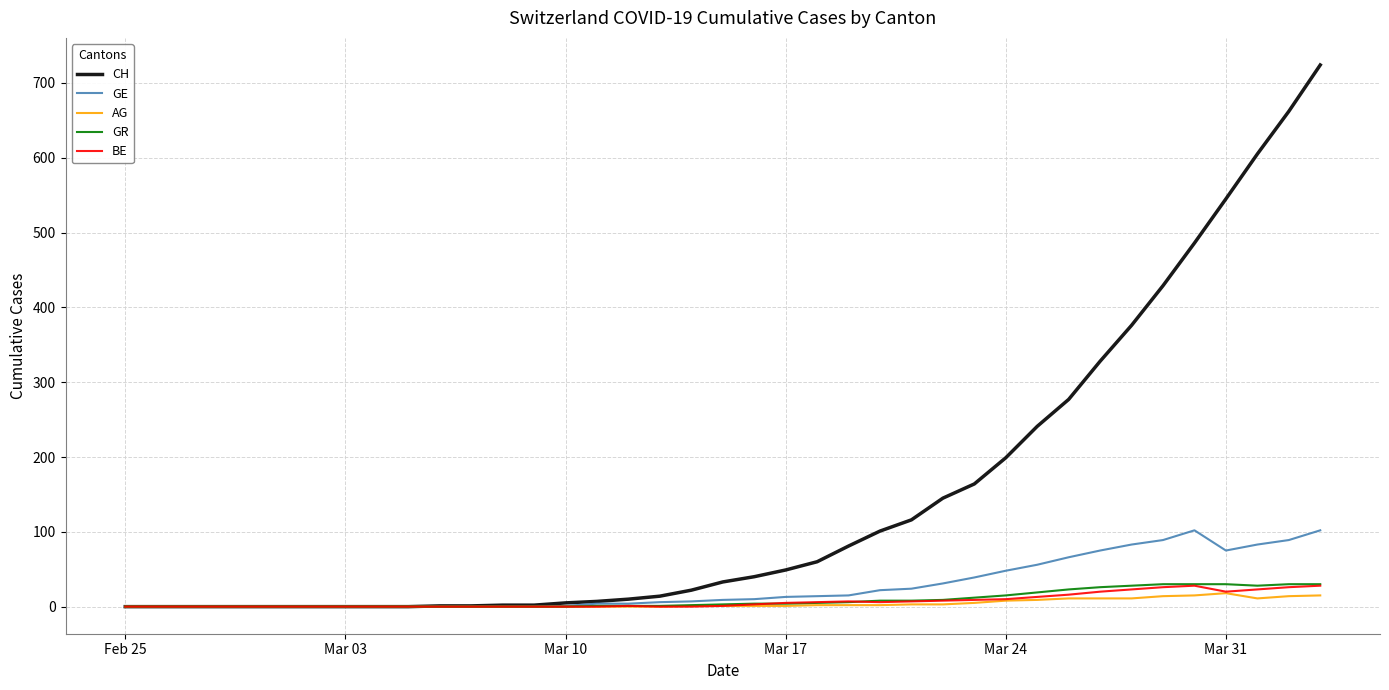

What is the greatest value displayed?

724